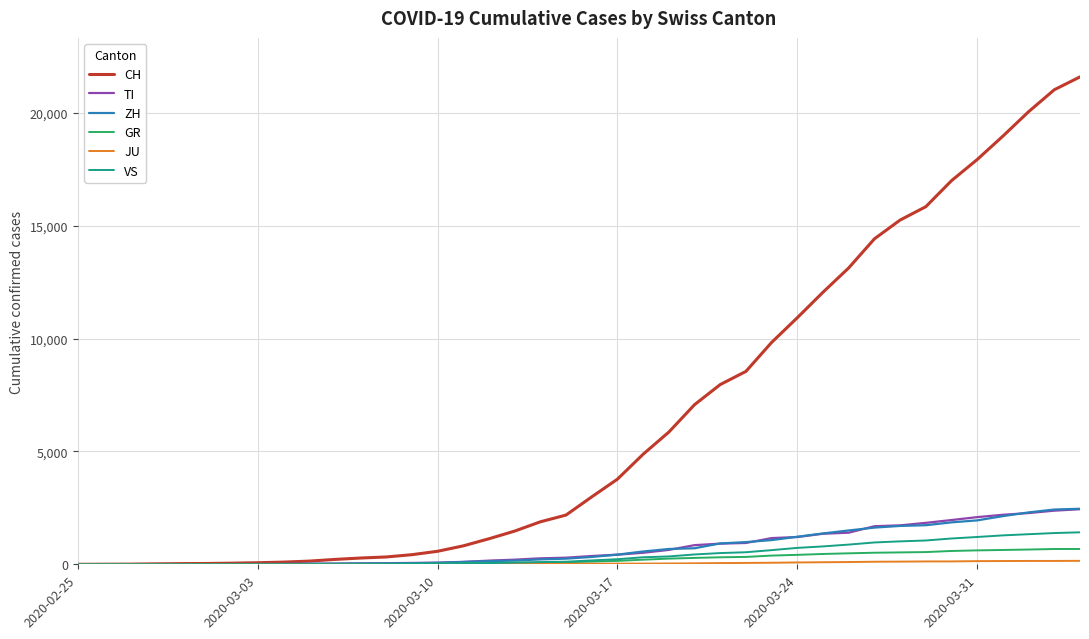

Which series has the largest total across all categories?

CH